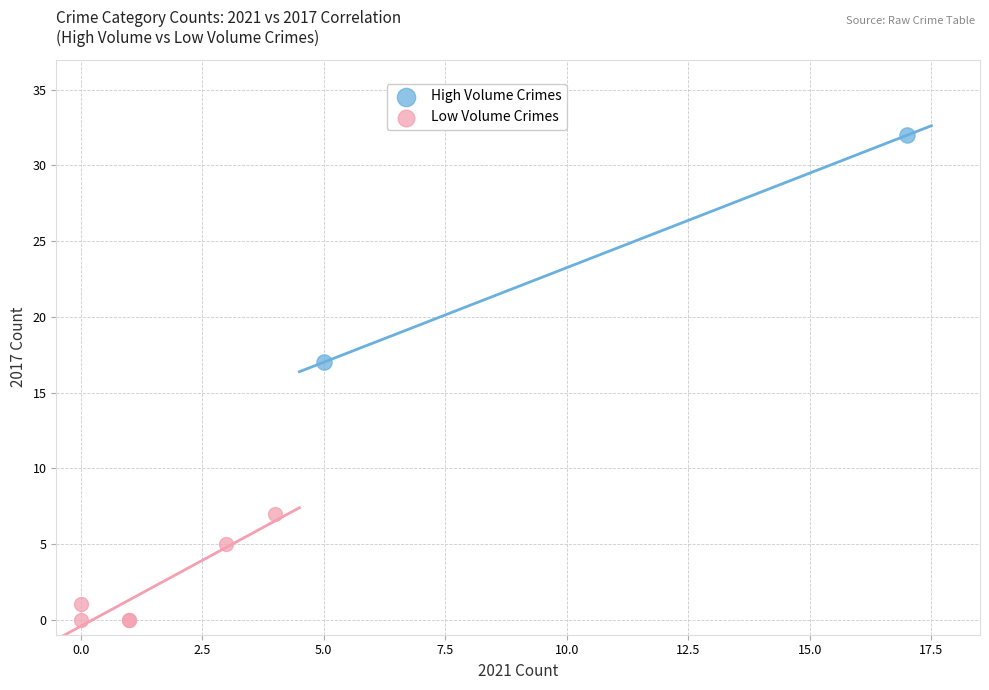

What are all the series names shown in the legend?

High Volume Crimes, Low Volume Crimes